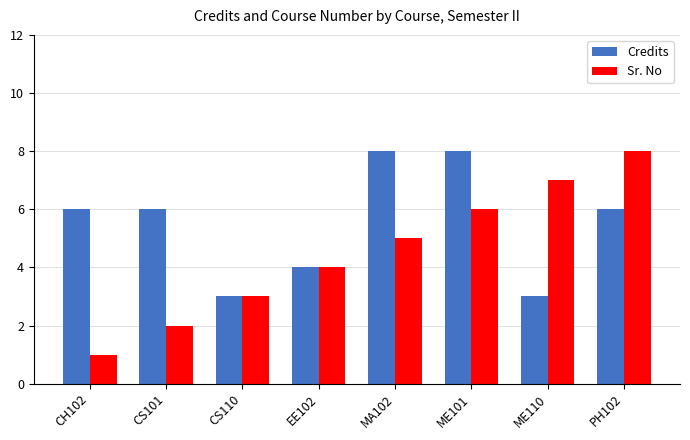

How many bars are there in each group?

2